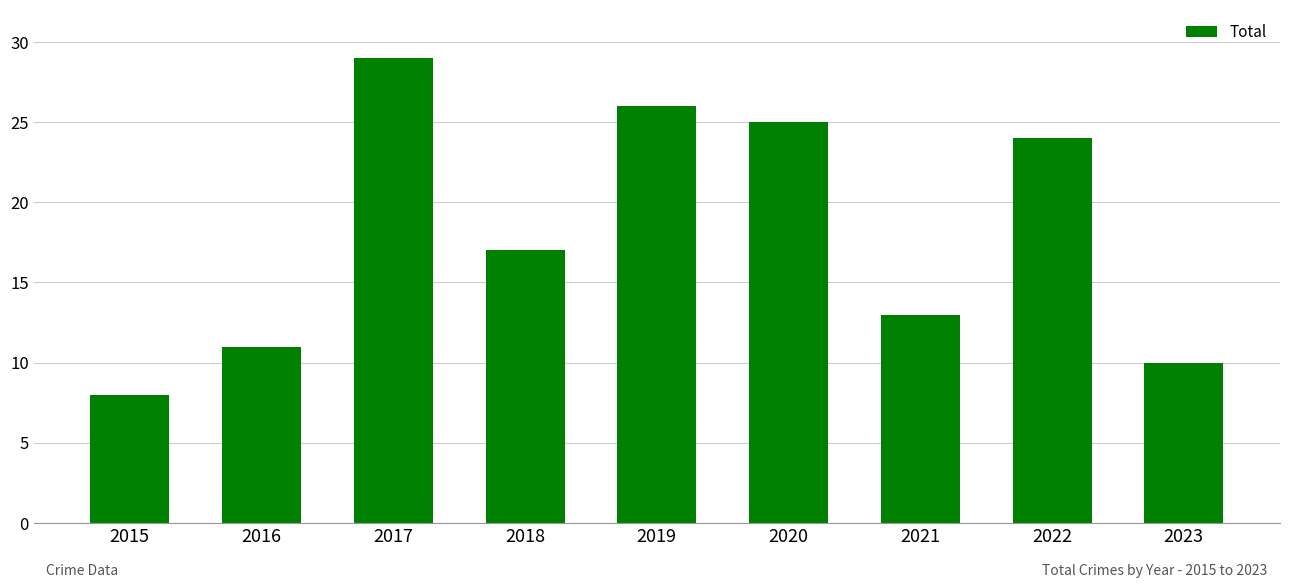

Approximately how many times larger is the value at 2021 compared to 2019?

0.5